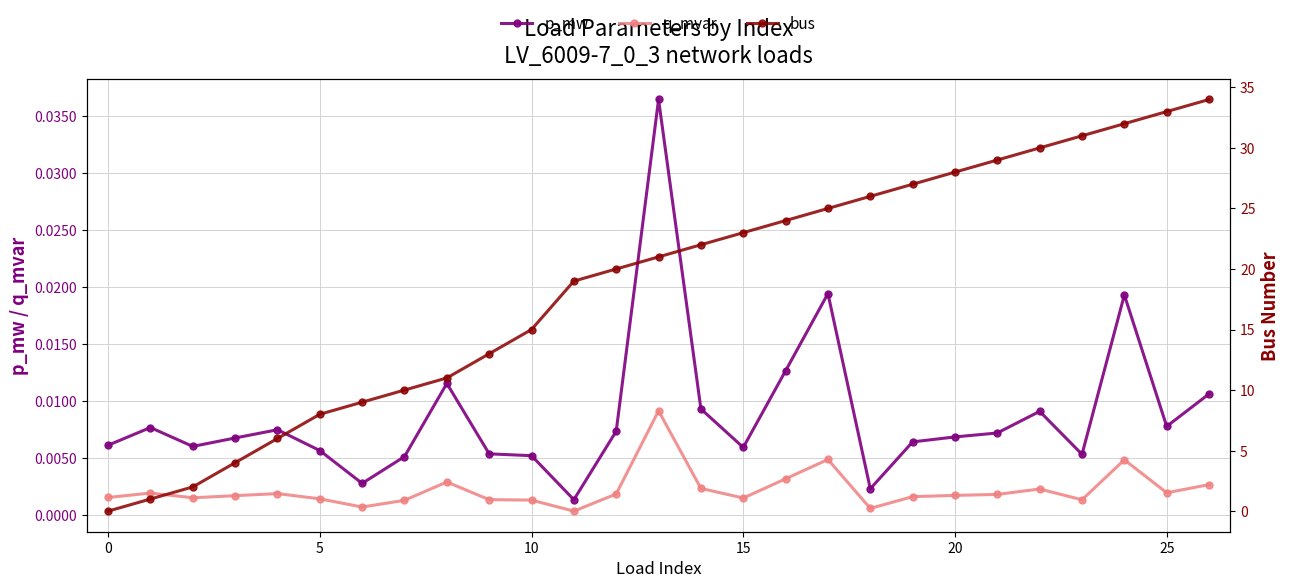

True or false: q_mvar has more than 2 interior local peaks.

True